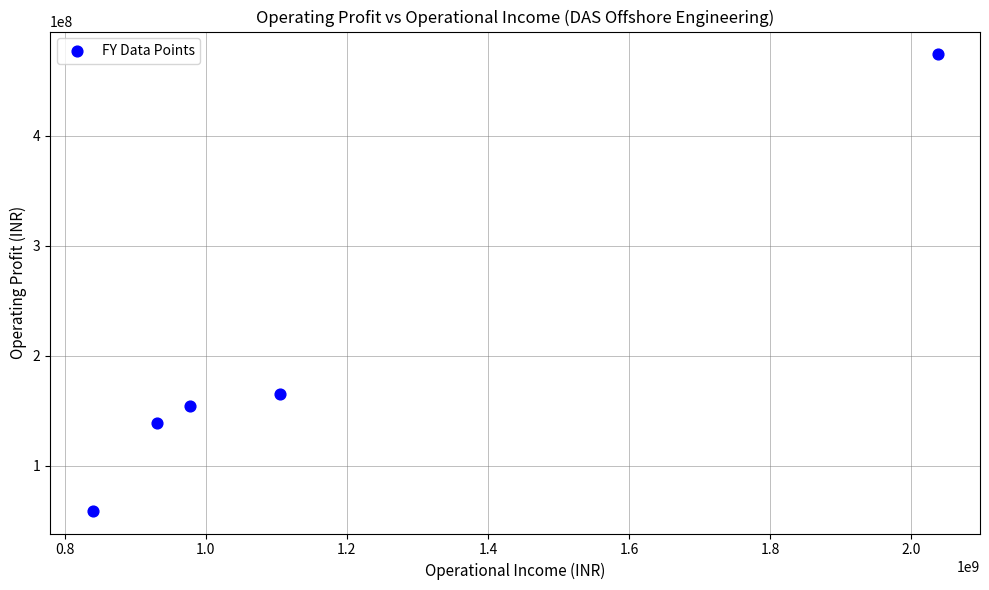

What is the range of X values (max minus min)?

1198411504.0